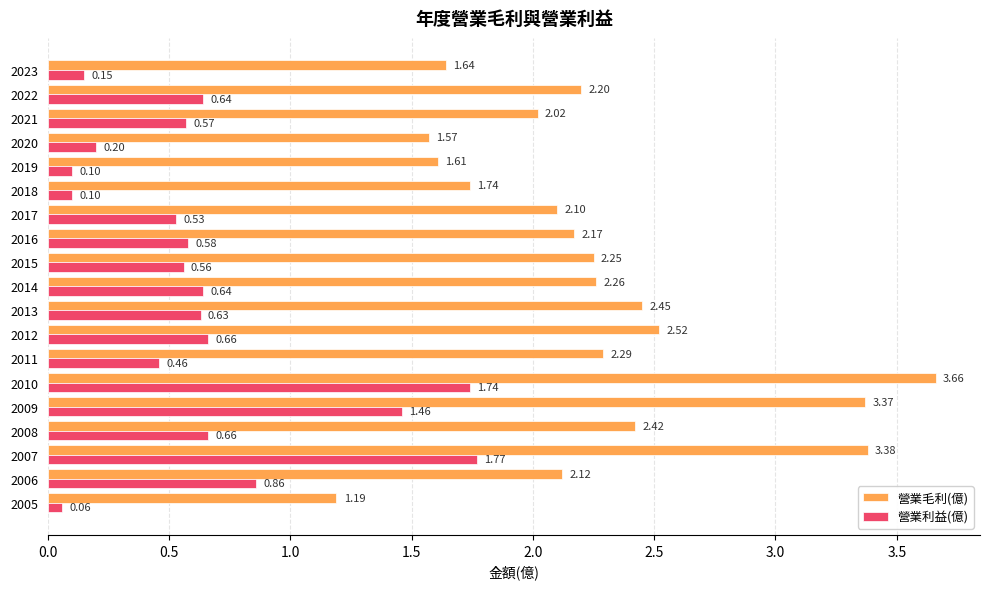

What is the sum of the 營業毛利(億) values at 2019 and 2021?

3.6